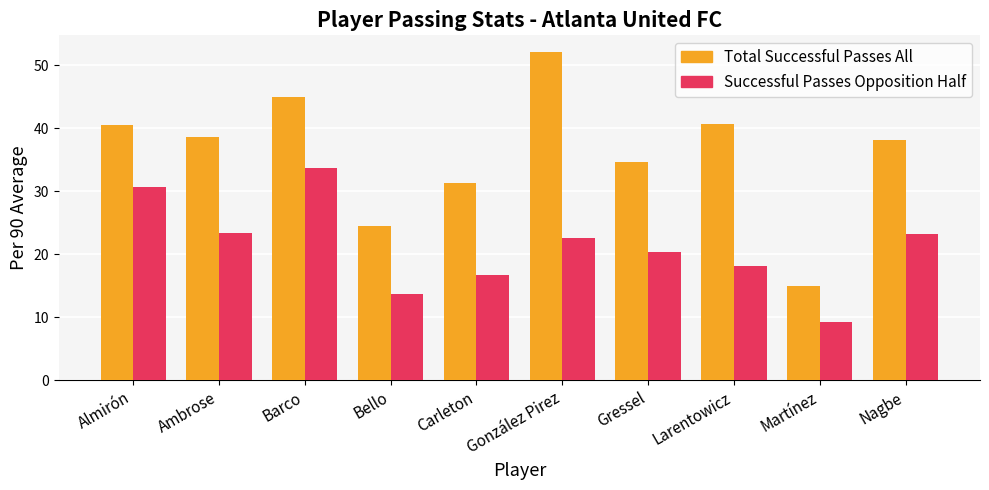

What is the maximum value for Total Successful Passes All?

52.1